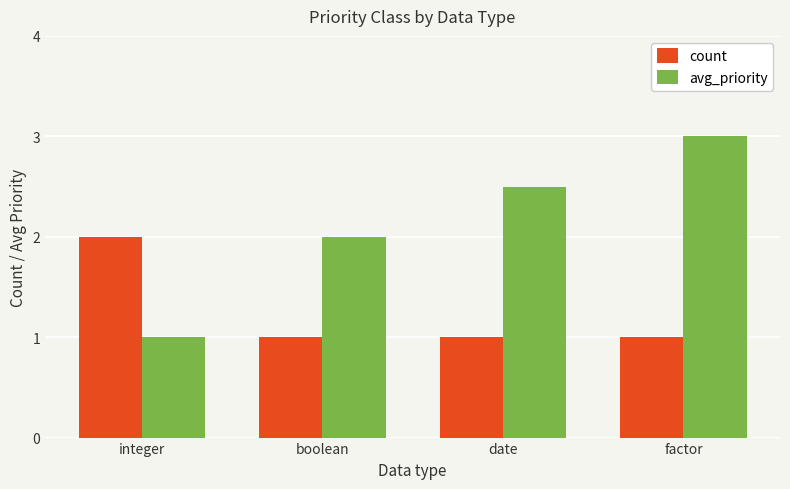

What is the difference between the second highest and minimum values in the avg_priority series?

1.5